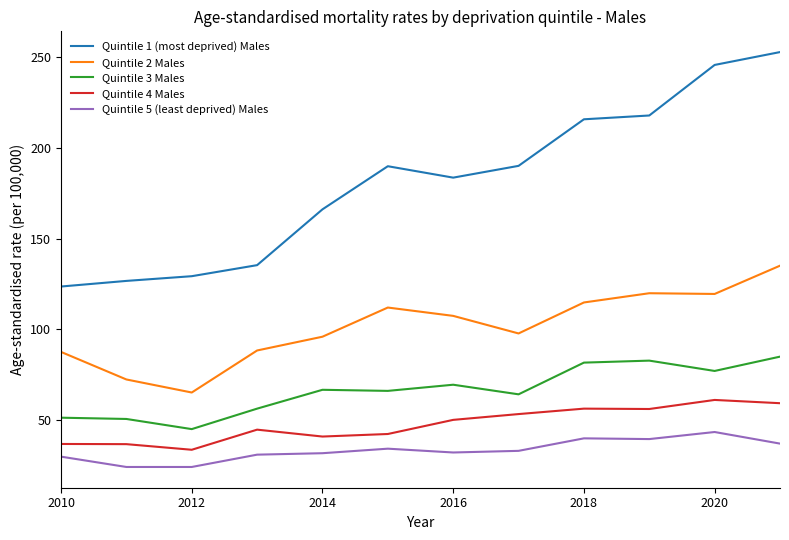

How many series are shown in this chart?

5